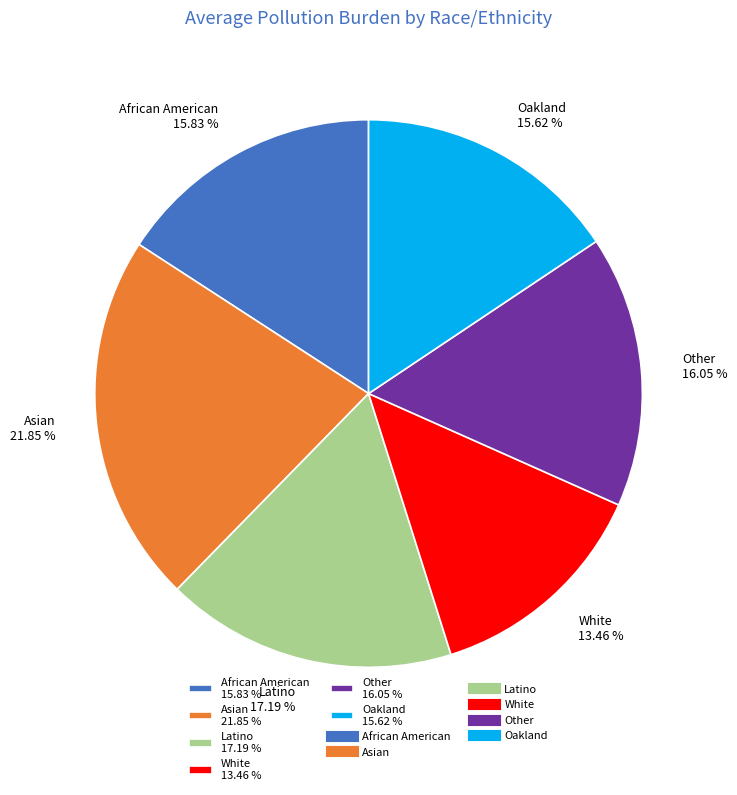

To the nearest percent, what portion does Oakland represent?

16%